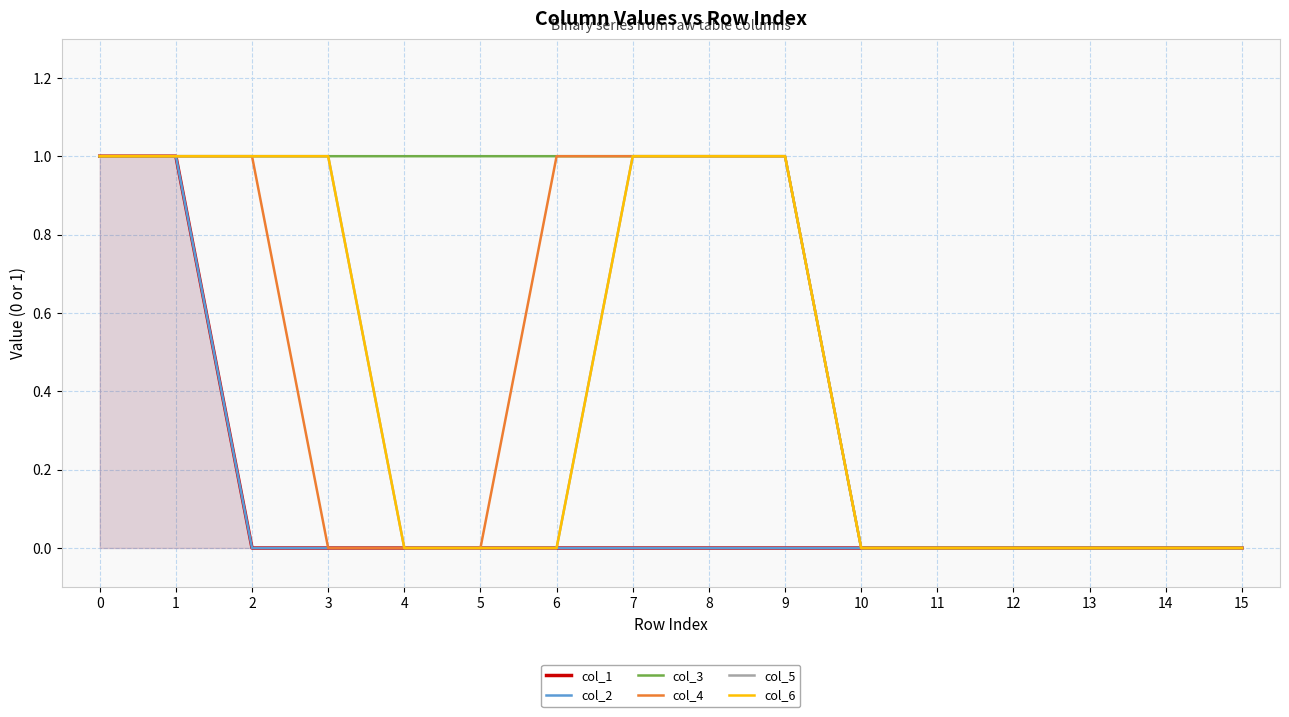

Rank the categories by col_1 value from lowest to highest.

2, 3, 4, 5, 6, 7, 8, 9, 10, 11, 12, 13, 14, 15, 0, 1